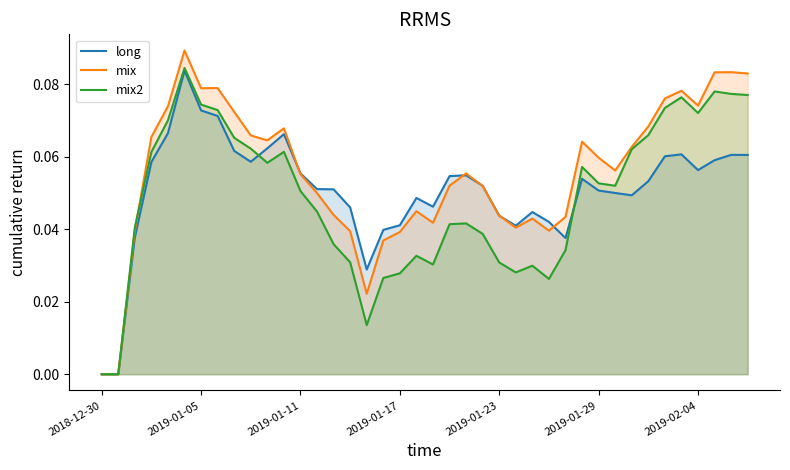

Which series has the largest range (max minus min)?

mix